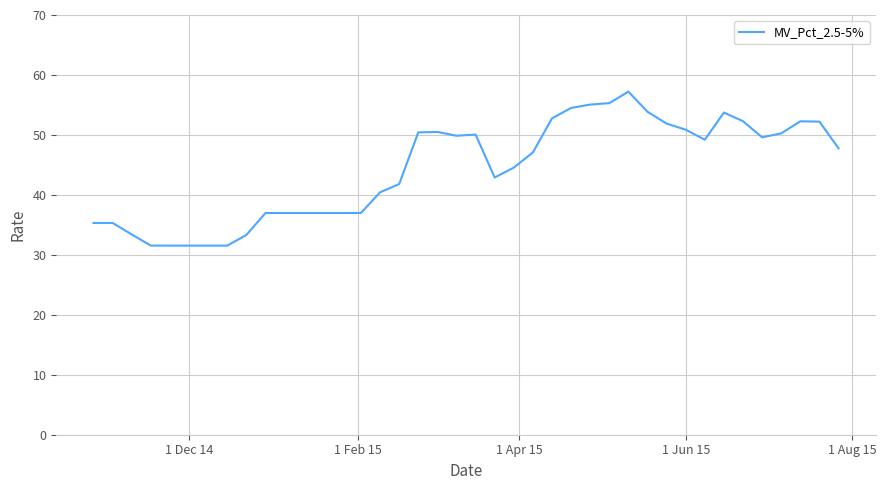

How many lines are shown in the chart?

1